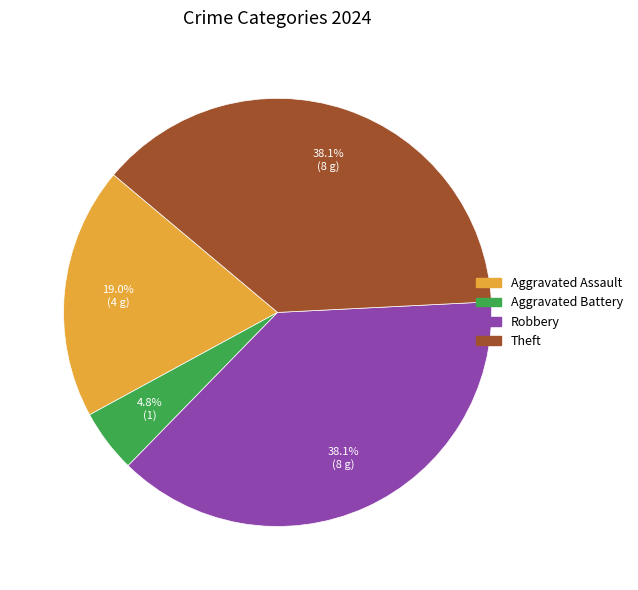

Is there a majority slice in this chart?

No